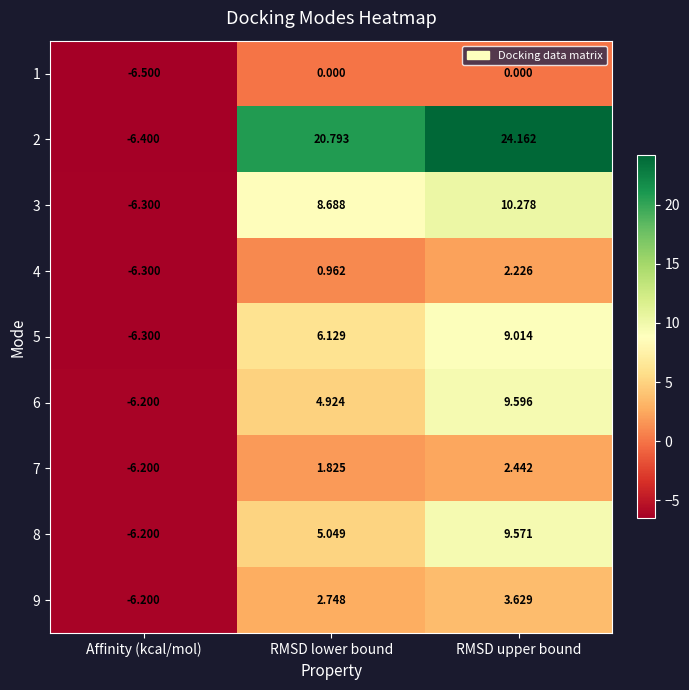

What is the spread (max minus min) of values at Affinity (kcal/mol)?

0.3